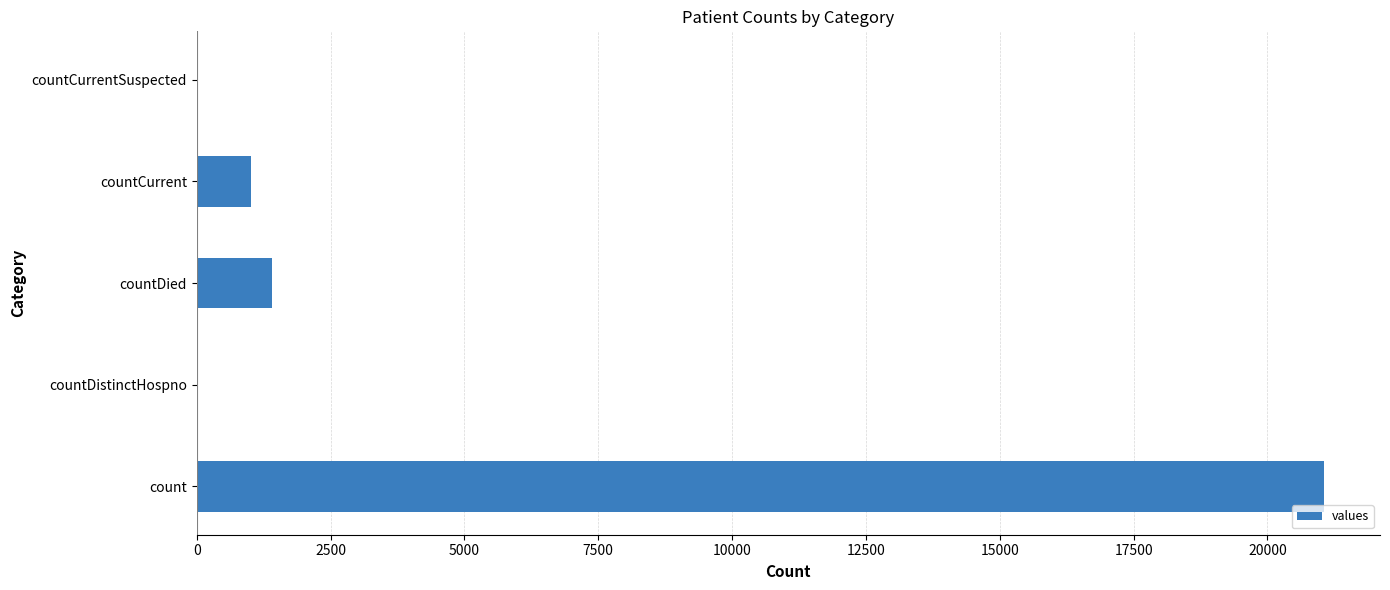

At which label is the value closest to 10525?

countDied